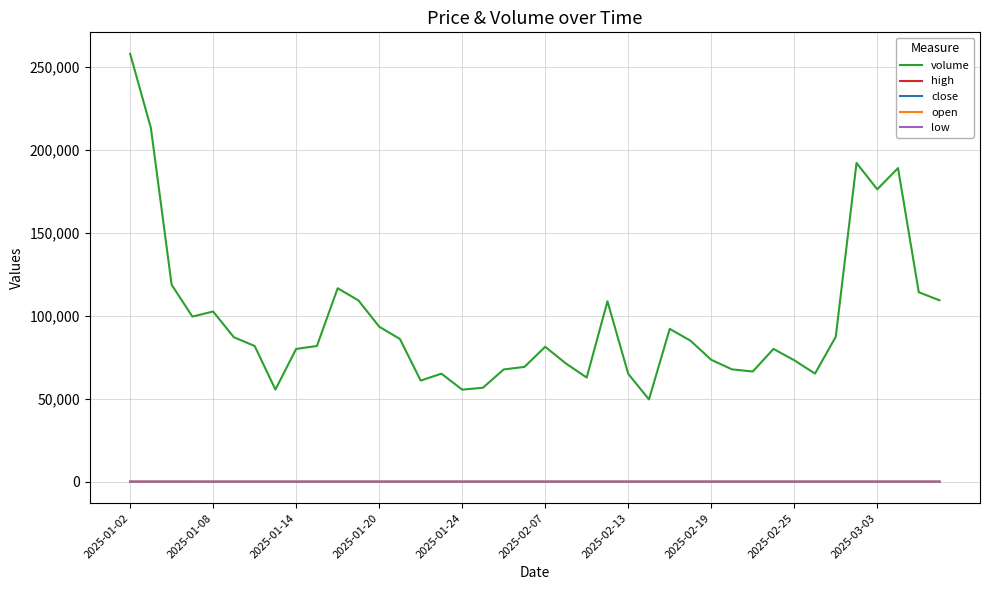

True or false: volume and close intersect in this chart.

False